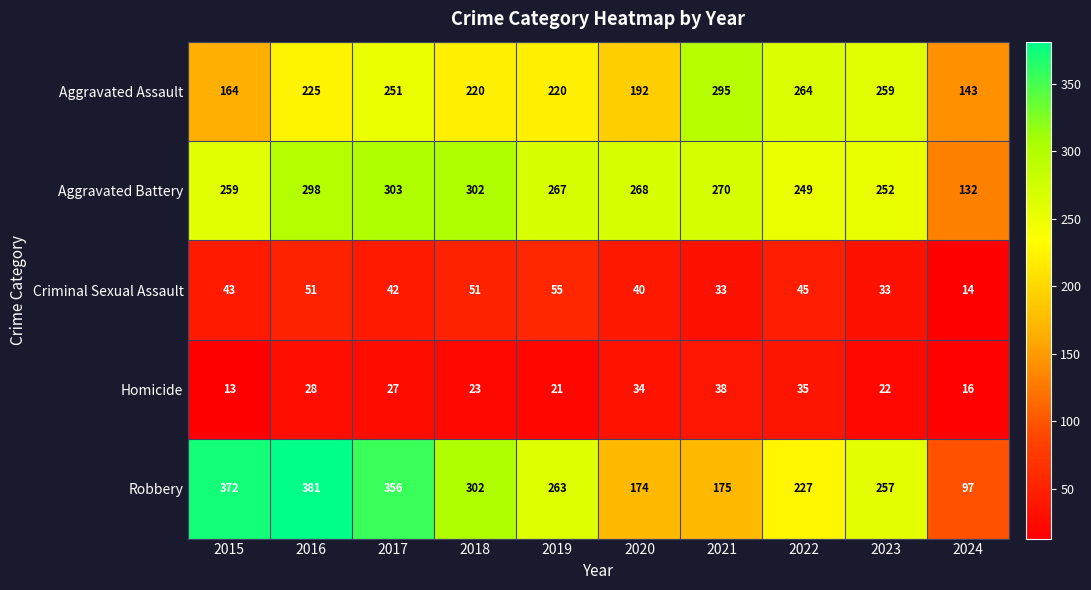

What is the difference between the highest and lowest values at 2016?

353